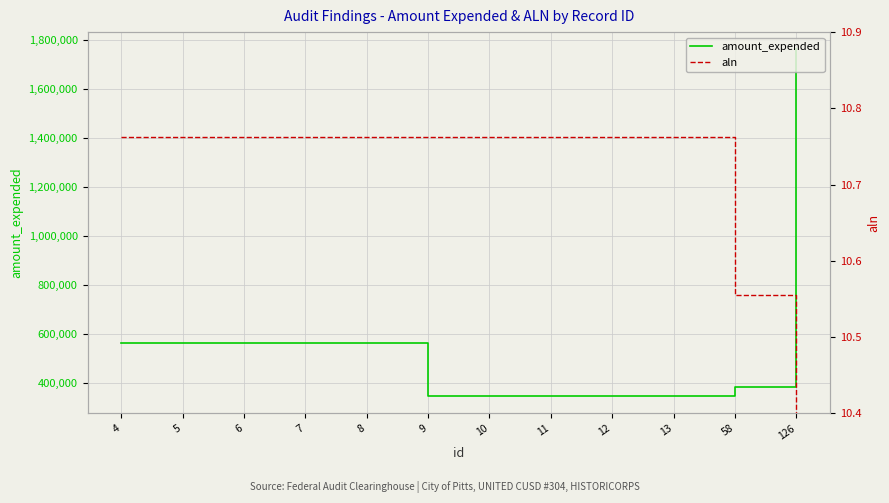

List the labels in order of aln value, largest first.

4, 5, 6, 7, 8, 9, 10, 11, 12, 13, 58, 126